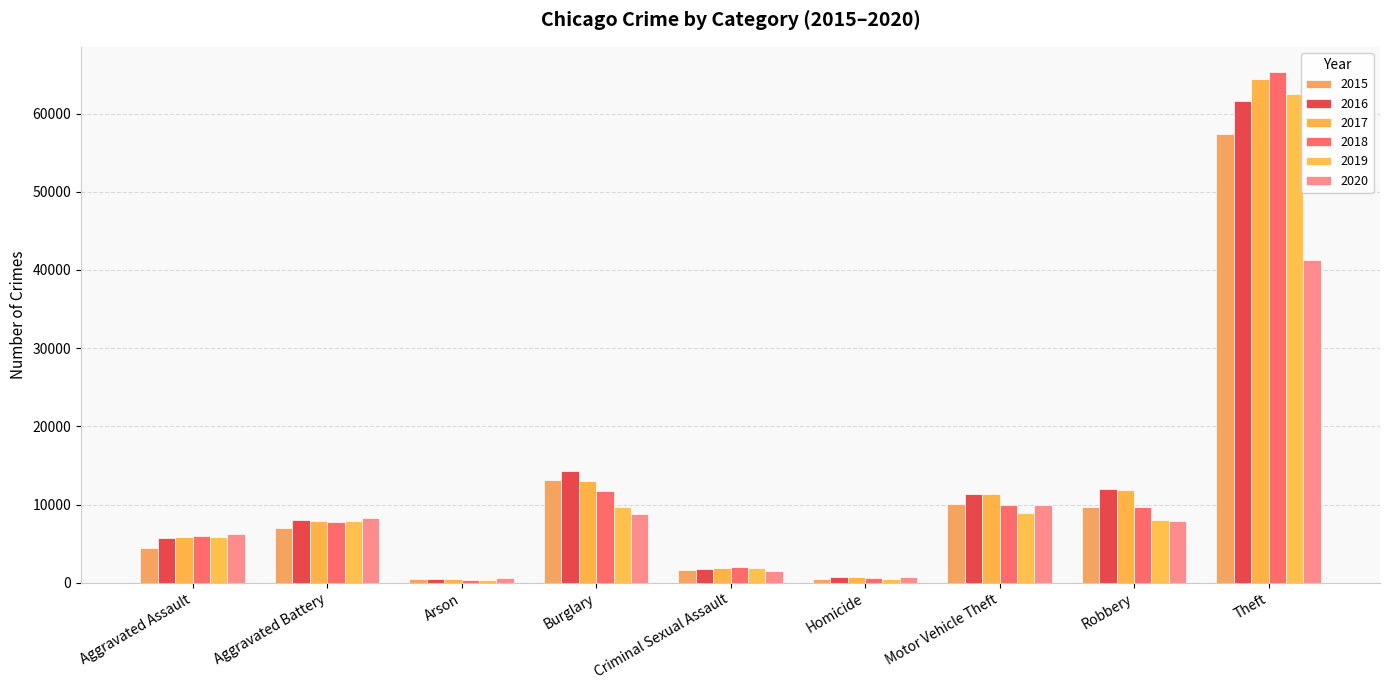

Rank the series at Robbery from highest to lowest value.

2016, 2017, 2018, 2015, 2019, 2020